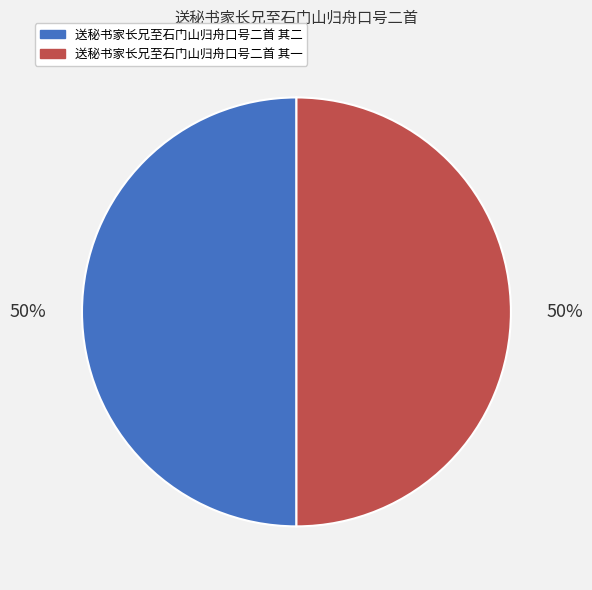

Do 送秘书家长兄至石门山归舟口号二首 其一 and 送秘书家长兄至石门山归舟口号二首 其二 together represent more than half of the pie?

Yes